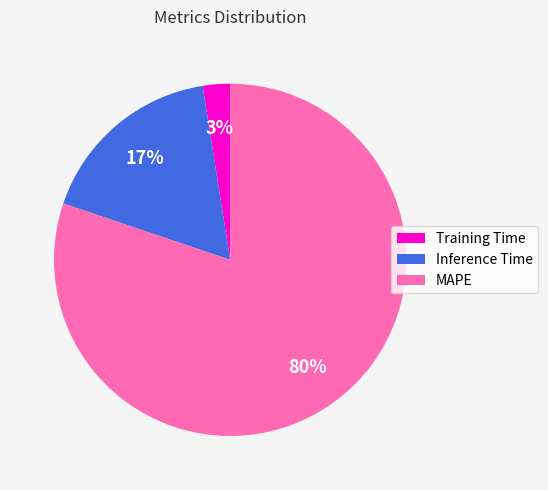

What percentage is the Training Time slice, to the nearest percent?

3%